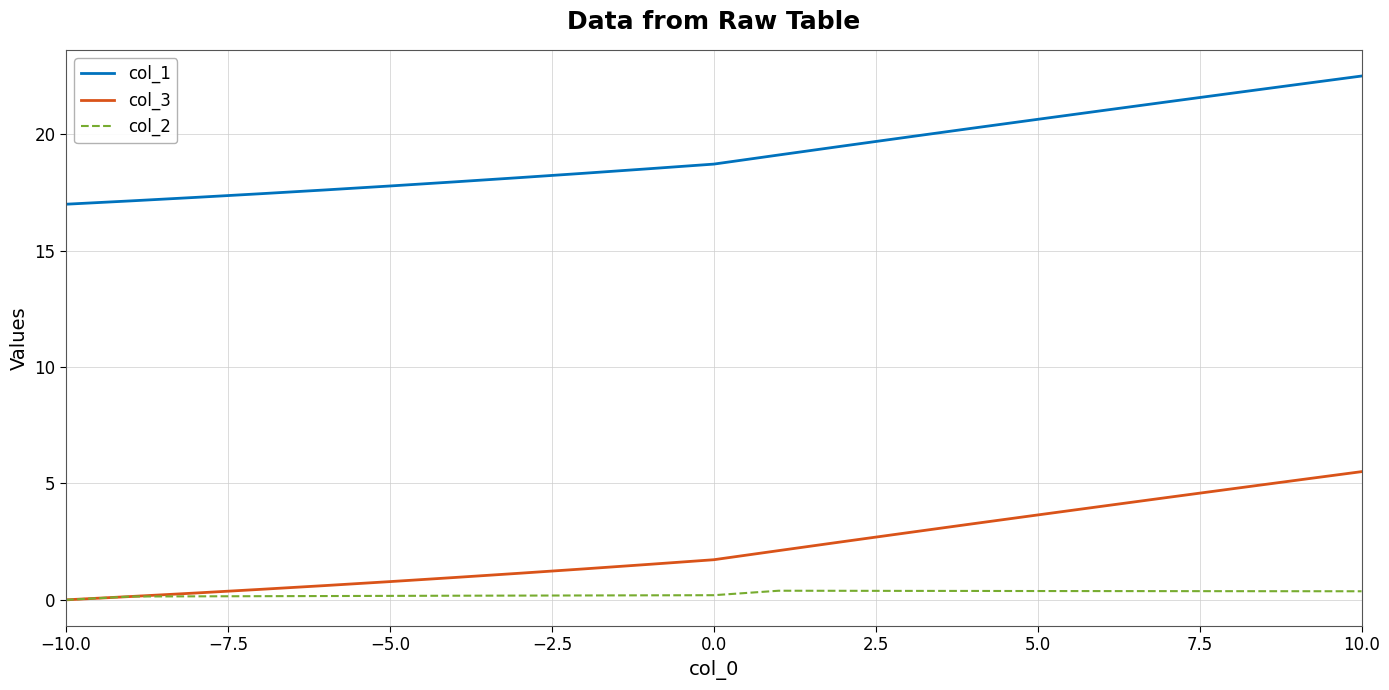

What is the maximum value for col_3?

5.5